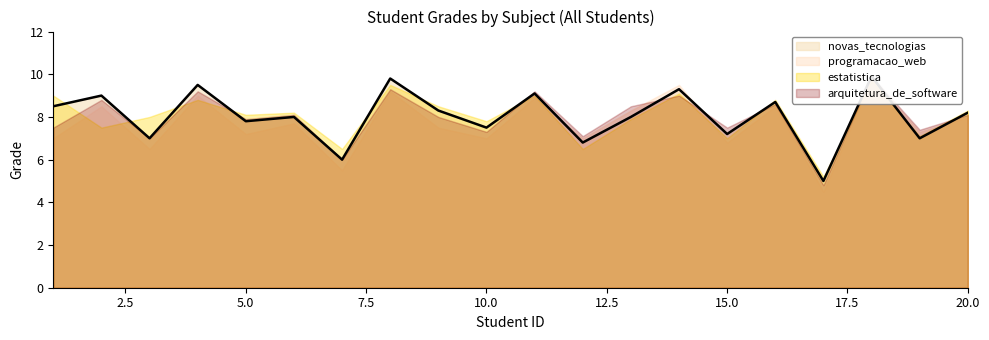

Between 4 and 1, which is larger?

4